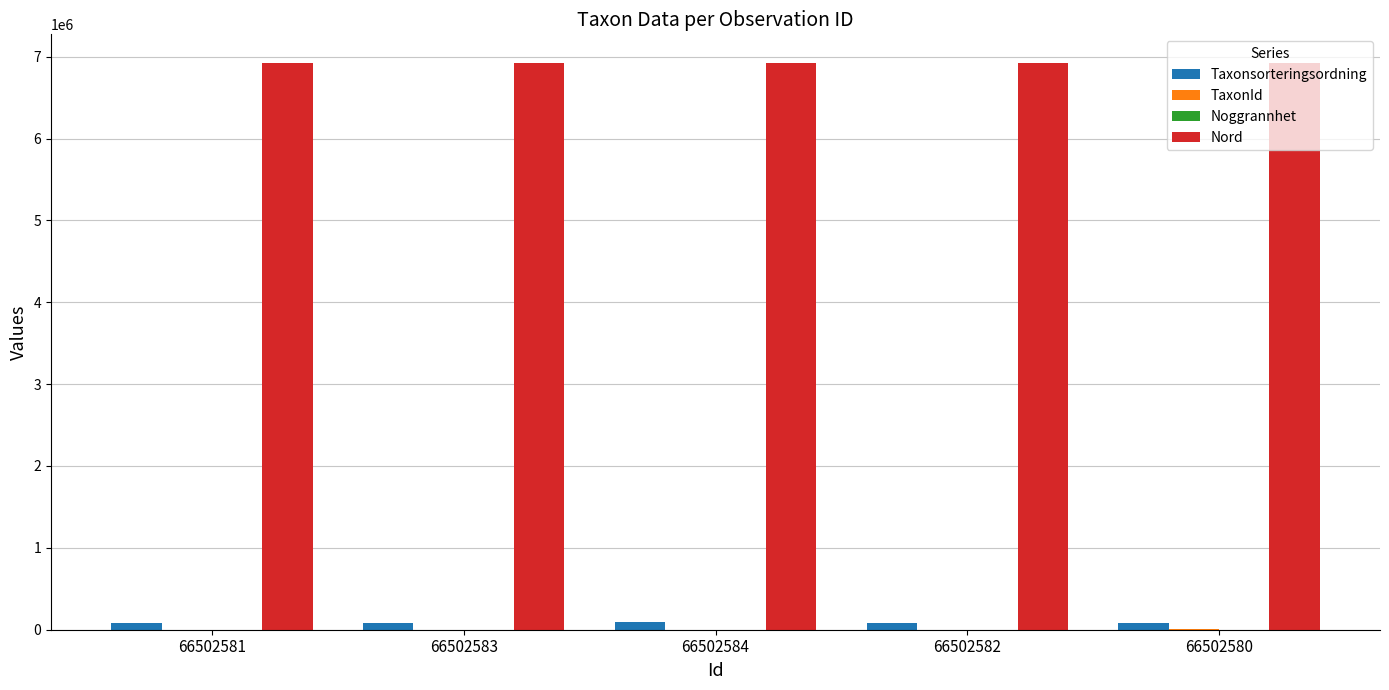

What is the greatest value displayed?

6926191